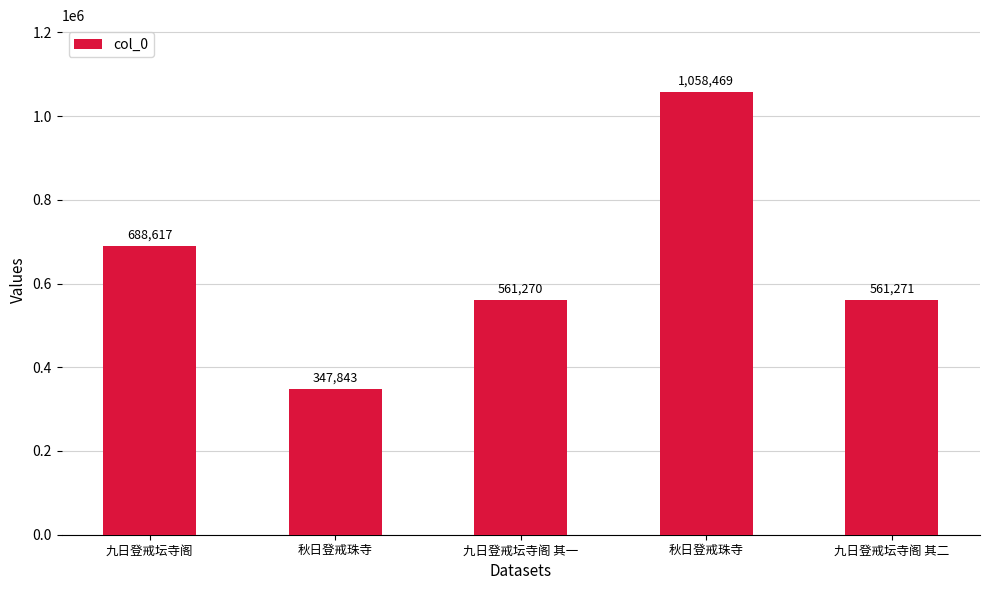

What is the average value?

643494